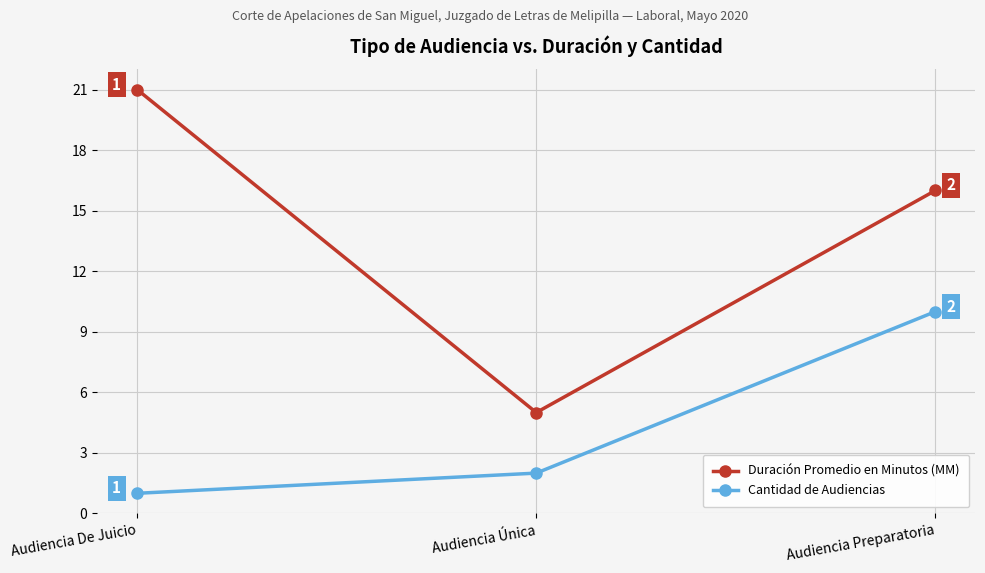

Which series has the largest total across all categories?

Duración Promedio en Minutos (MM)